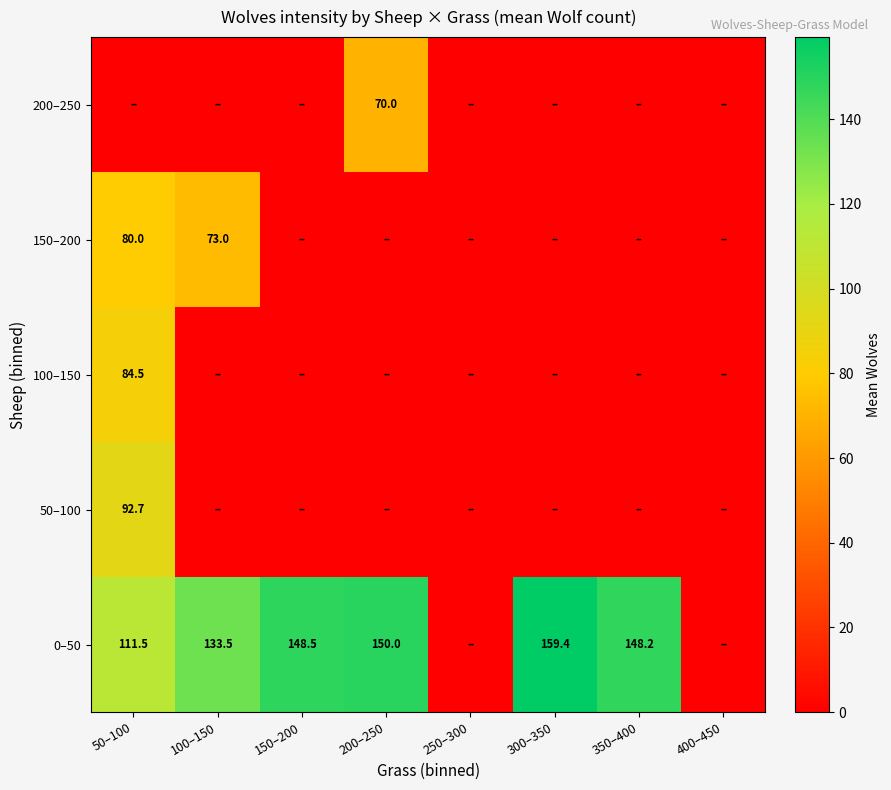

True or false: 150–200 has a value of 108.8 at 50–100.

False